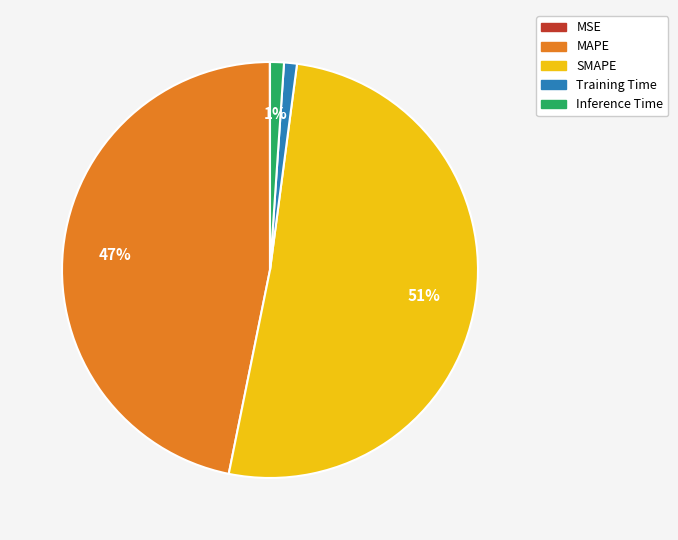

Is it true that SMAPE is 41% of the pie?

False